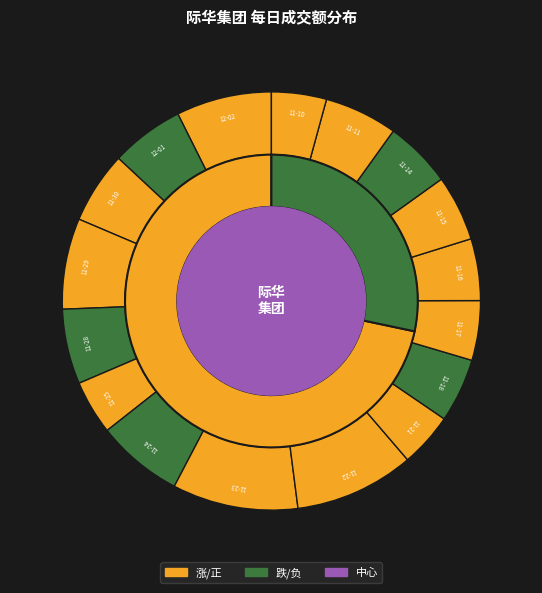

To the nearest percent, what portion does 2022-11-23 represent?

10%